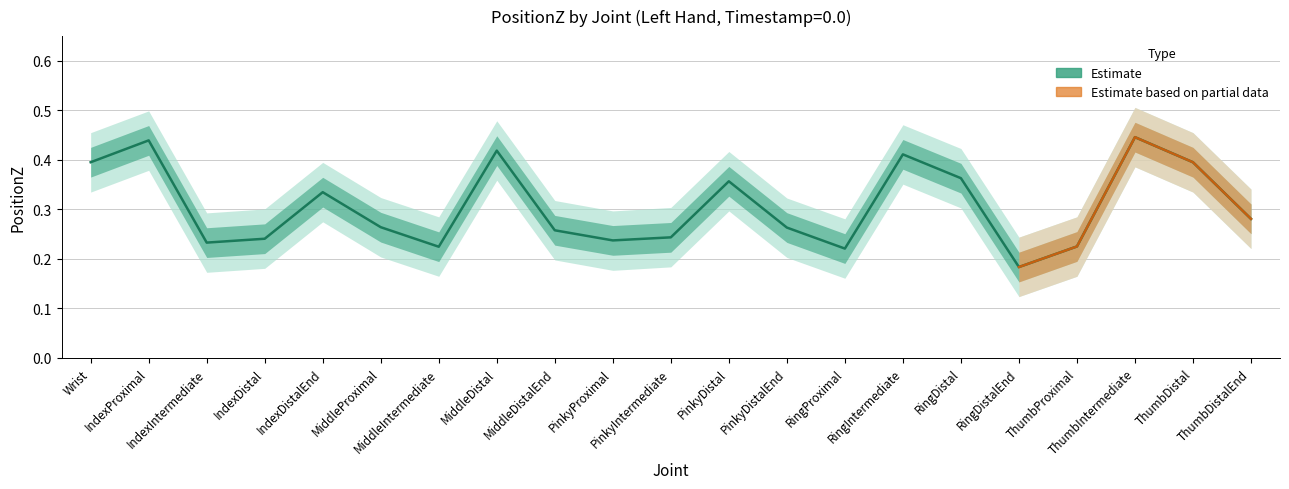

Between IndexDistal and PinkyIntermediate, which is larger?

PinkyIntermediate